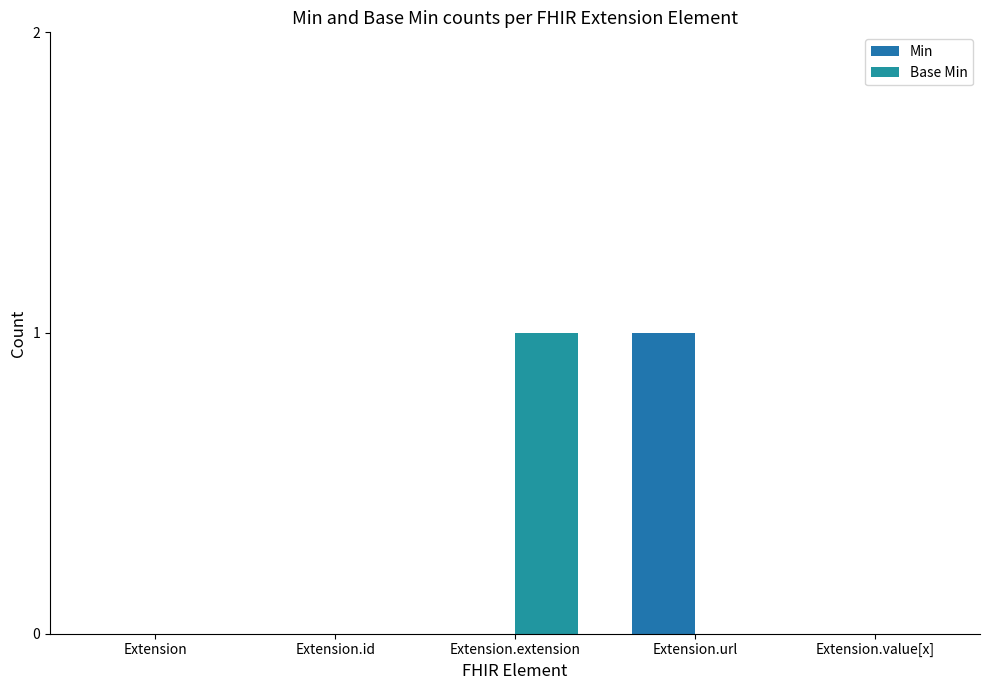

Rank the series by their maximum value, from highest to lowest.

Min, Base Min